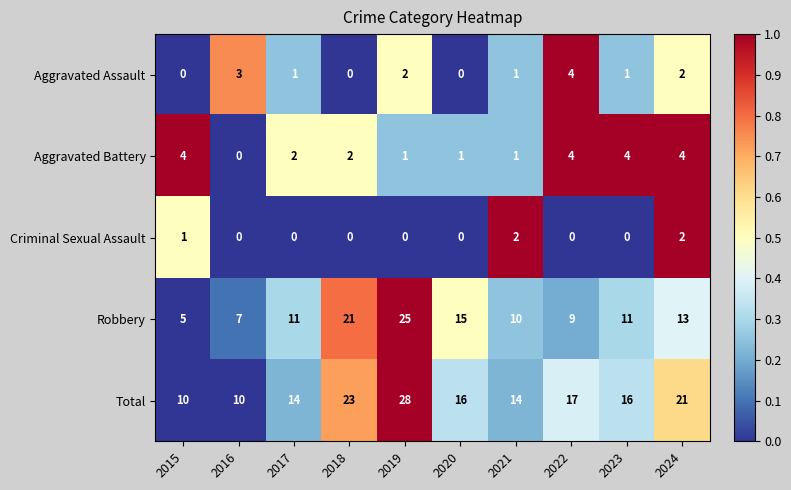

How many positive values does the Aggravated Assault series have?

7